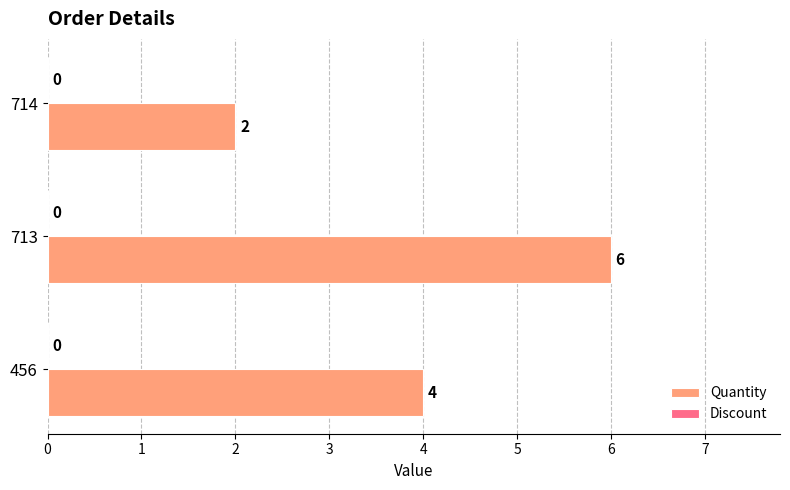

Rank the categories by value from lowest to highest.

714, 456, 713